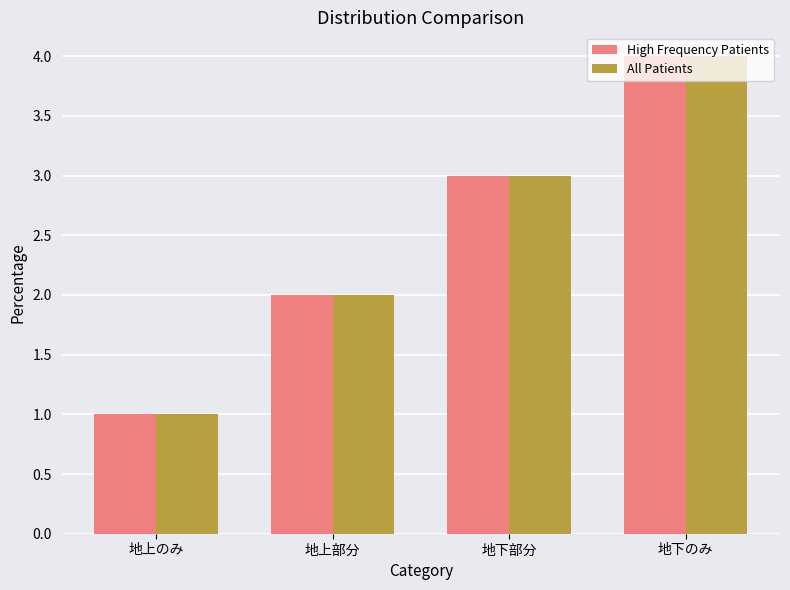

At which category is the sum across all series the highest?

地下のみ